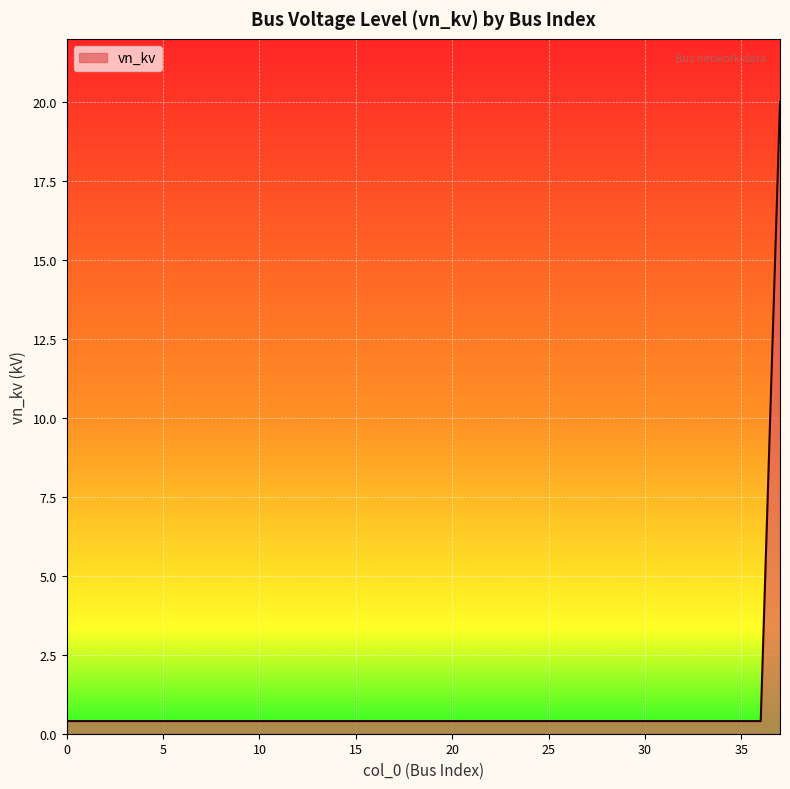

What is the difference between the maximum and minimum values?

19.6